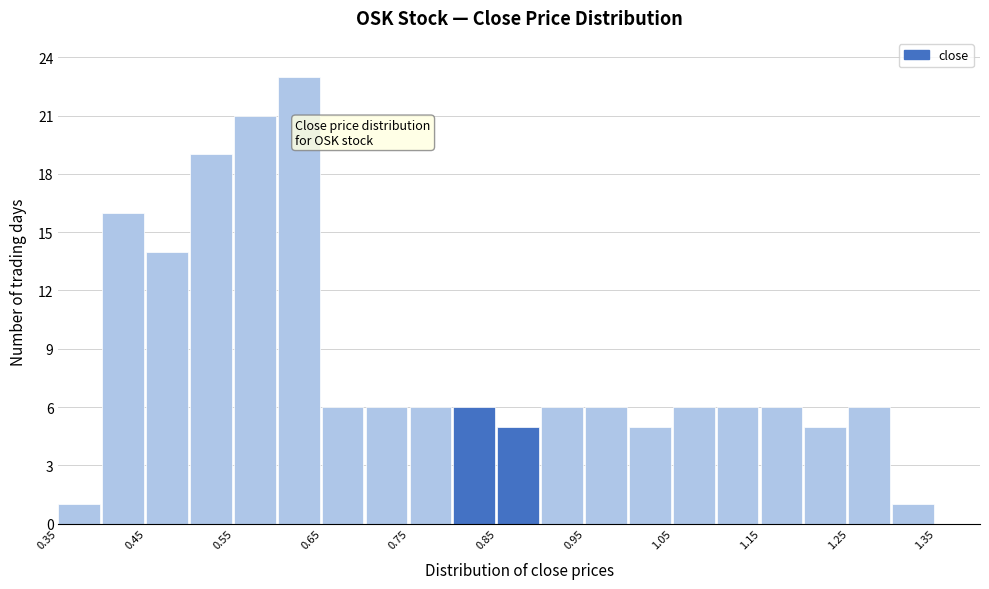

Reading left to right, list every bar in this chart as the range it spans on the x-axis followed by its height. The values are not printed on the chart, so give them approximately, as read against the axis.

0.35 to 0.40: 1
0.40 to 0.45: 16
0.45 to 0.50: 14
0.50 to 0.55: 19
0.55 to 0.60: 21
0.60 to 0.65: 23
0.65 to 0.70: 6
0.70 to 0.75: 6
0.75 to 0.80: 6
0.80 to 0.85: 6
0.85 to 0.90: 5
0.90 to 0.95: 6
0.95 to 1.00: 6
1.00 to 1.05: 5
1.05 to 1.10: 6
1.10 to 1.15: 6
1.15 to 1.20: 6
1.20 to 1.25: 5
1.25 to 1.30: 6
1.30 to 1.35: 1
1.35 to 1.40: 0